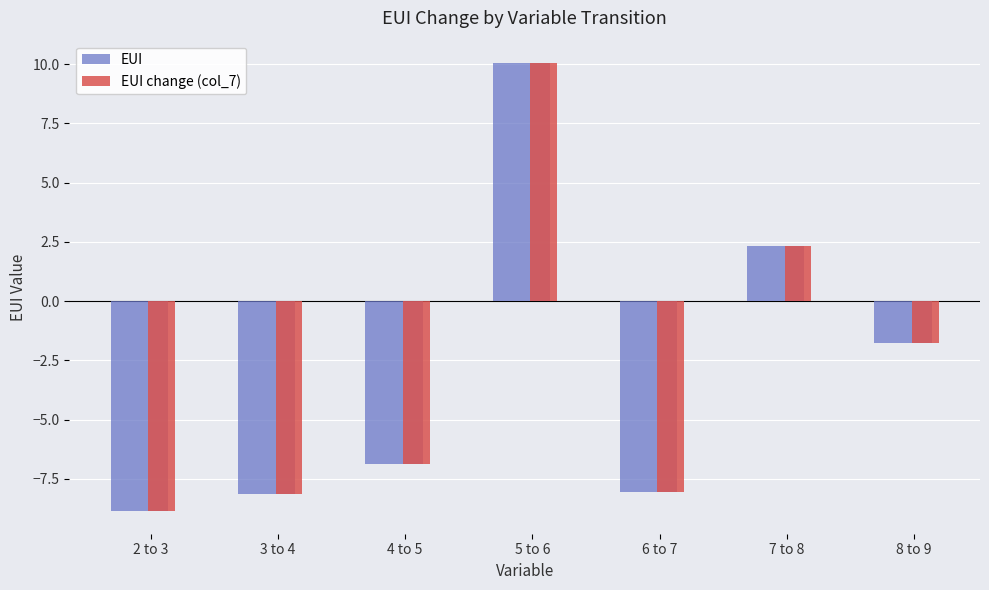

What is the sum of the EUI change (col_7) values at 7 to 8 and 5 to 6?

12.4